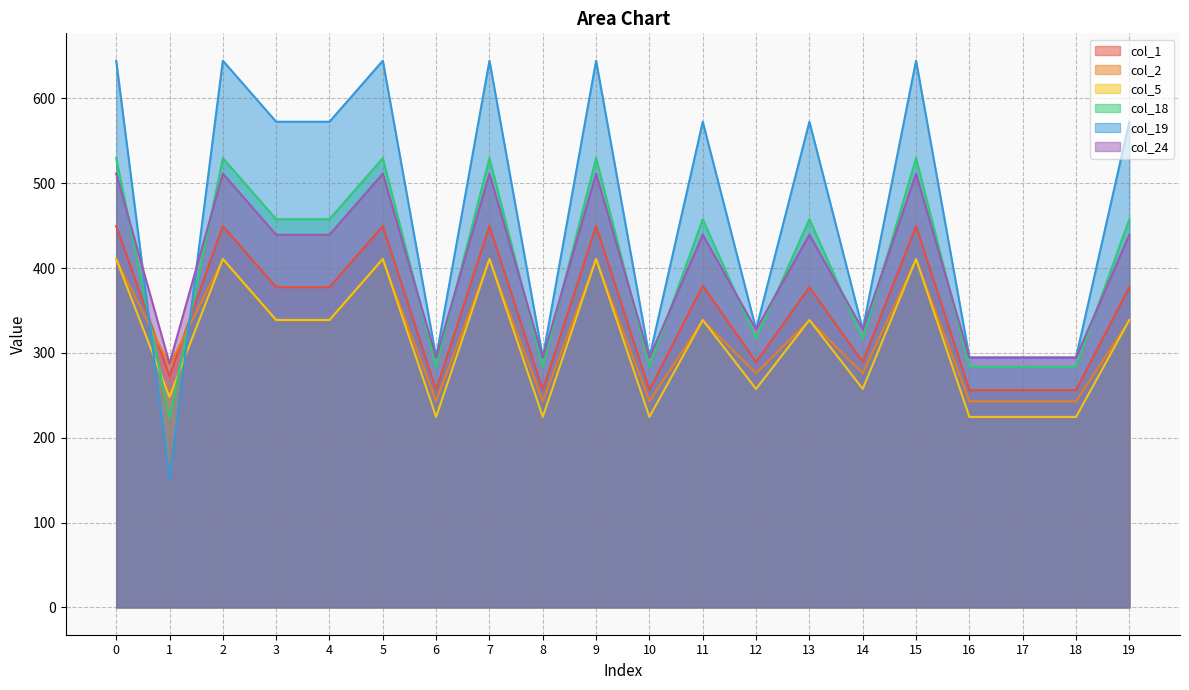

Which series ends up on top after the final intersection of col_1 and col_18?

col_18